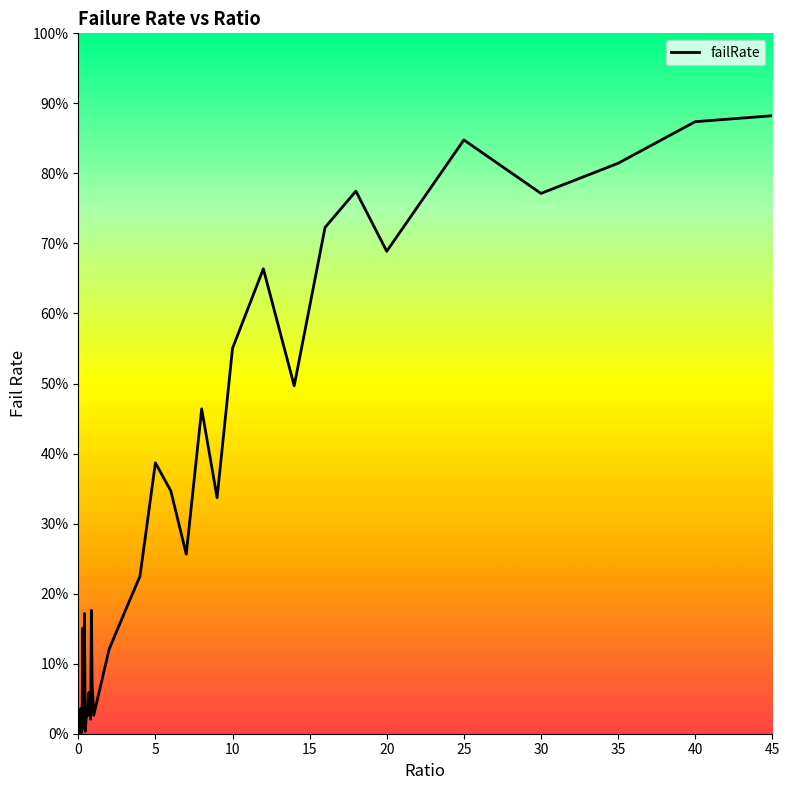

What is the change in value from 0.7 to 12.0?

+0.6